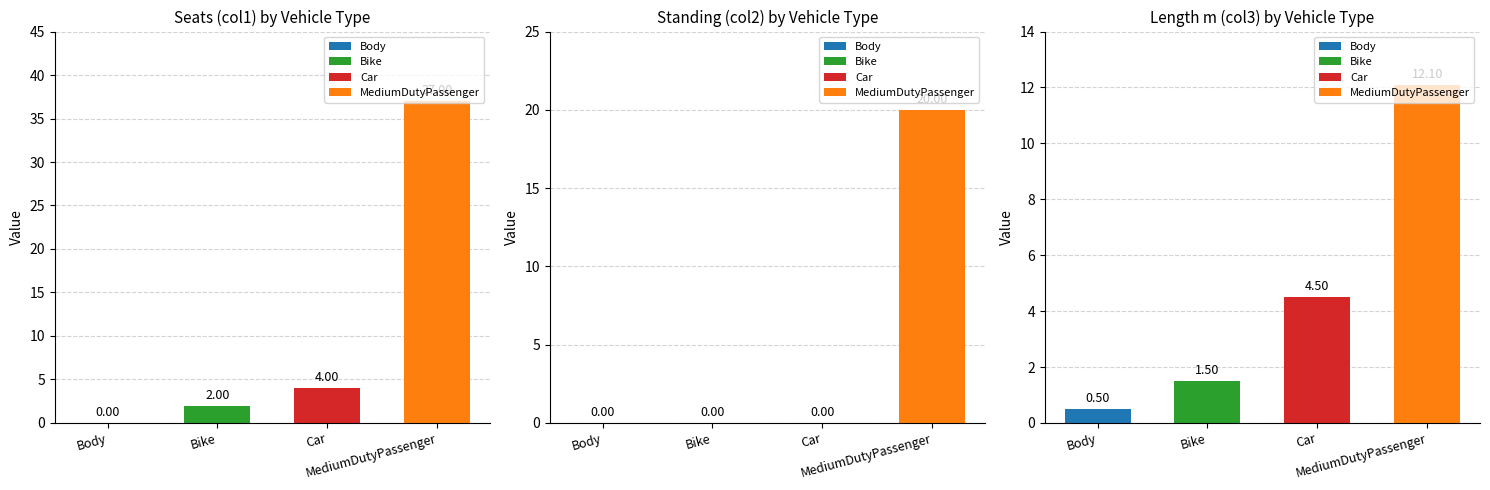

At how many categories does at least one series exceed 21?

1